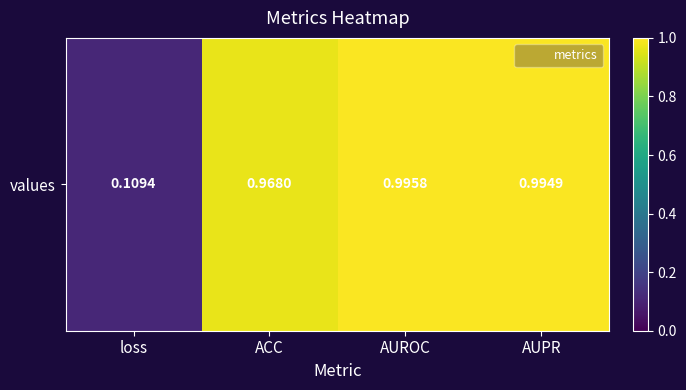

What is the change in value from loss to AUROC?

+0.9